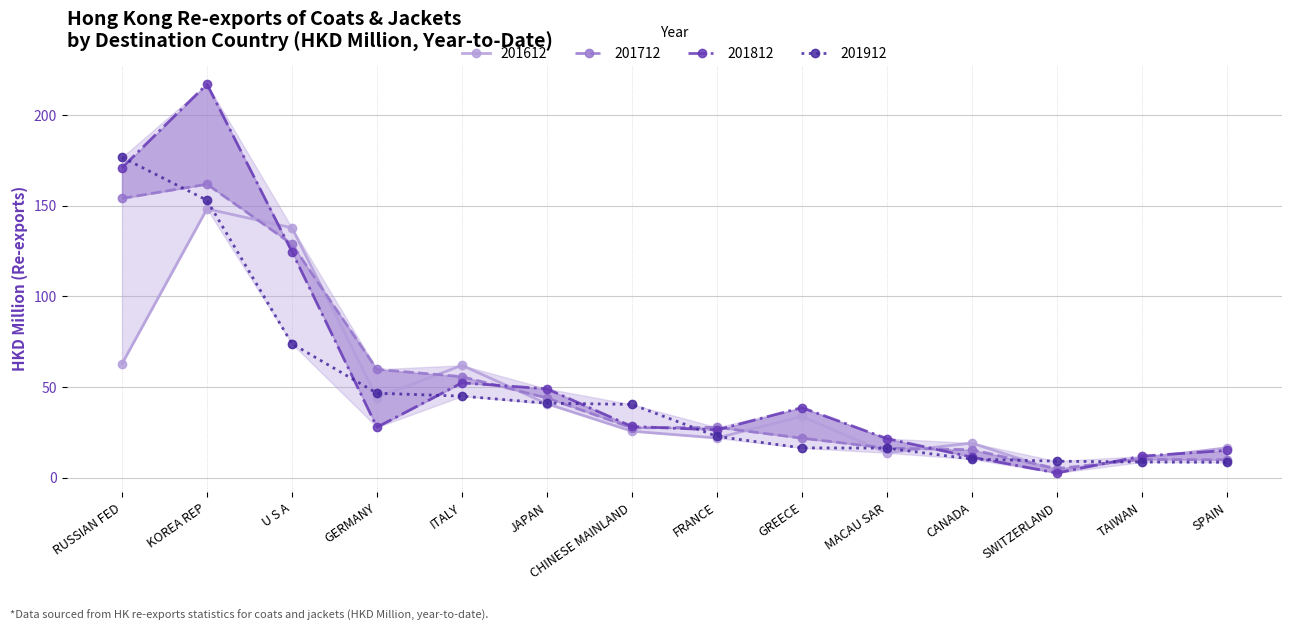

Which series has the largest total across all categories?

201812